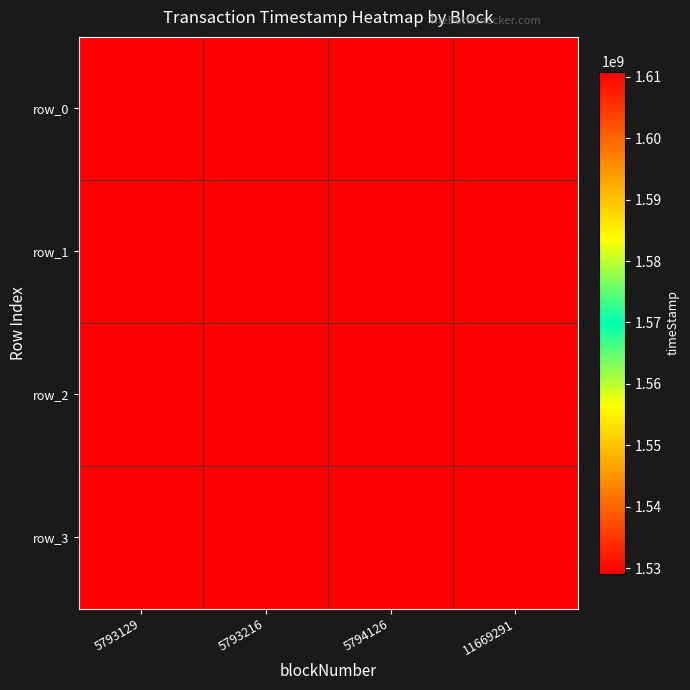

Which label corresponds to the smallest value in the chart?

5793129